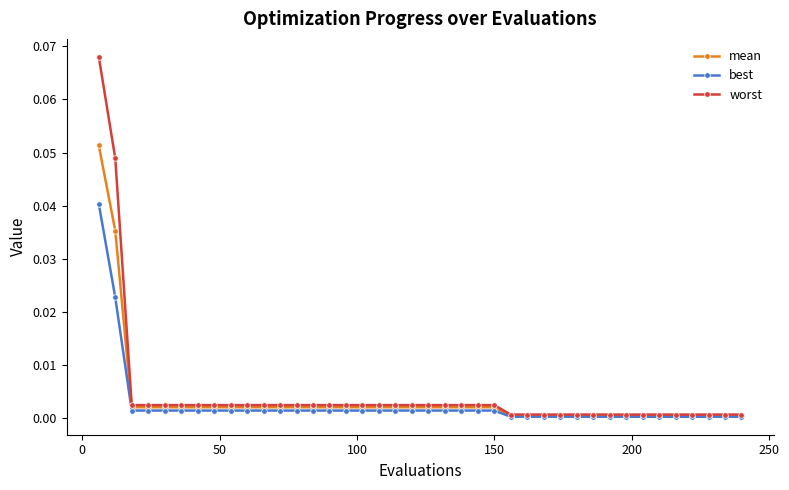

Which series has the largest range (max minus min)?

worst